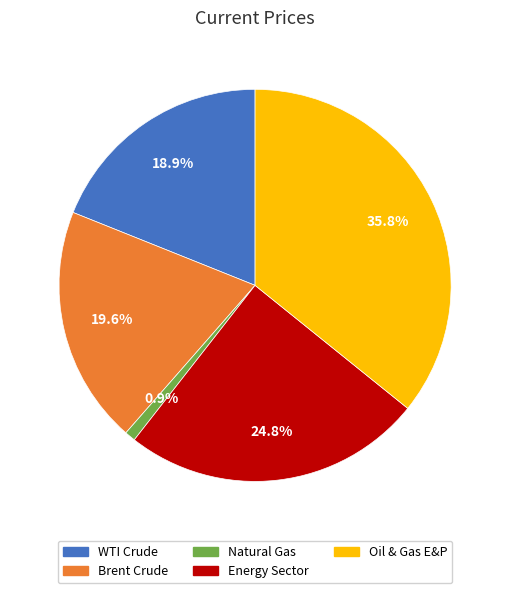

Count the number of slices in the pie.

5